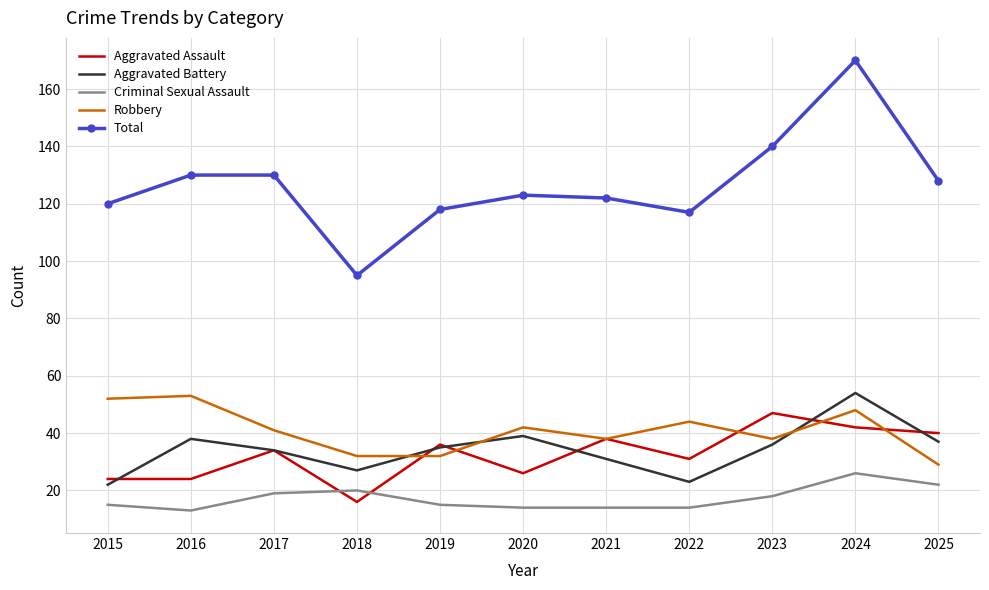

Is it true that Total equals 204 at 2020?

False